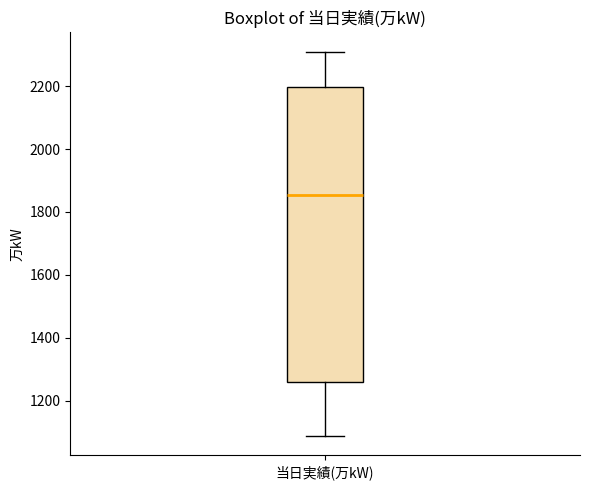

Transcribe this box plot: give where the median line is, the range the box spans, and where the two whiskers end, as read against the y-axis. The values are not printed on the chart, so give them approximately, as read against the axis.

median 1860, box 1260 to 2200, whiskers 1080 to 2320